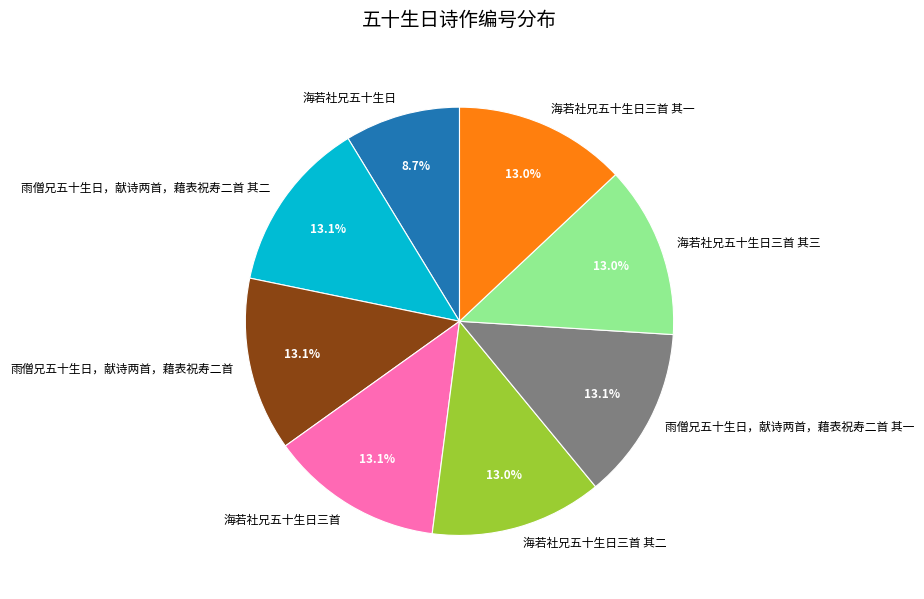

Which slice is the smallest?

海若社兄五十生日